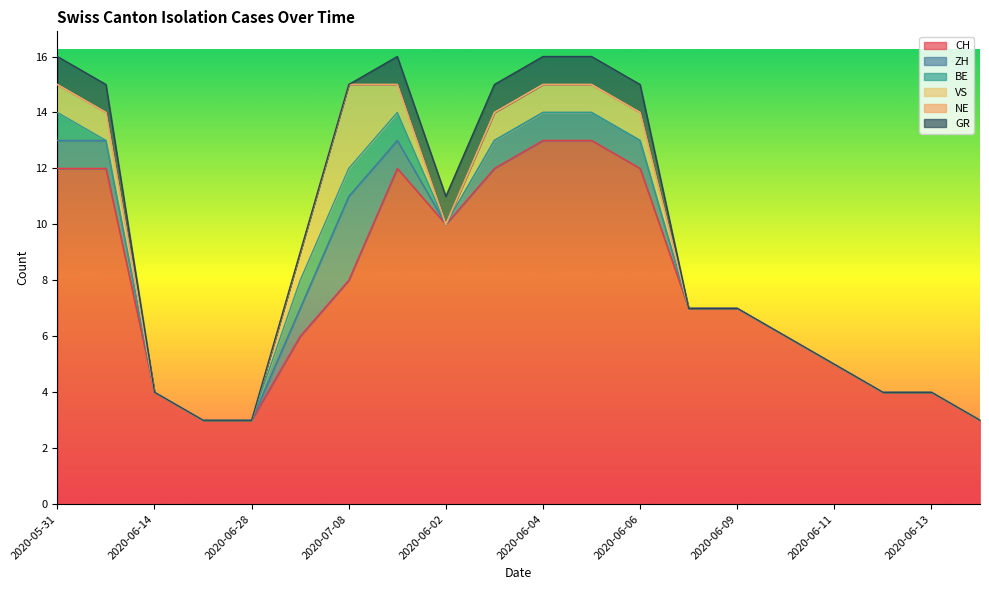

What is the label of the 7th point from the left?

2020-07-08